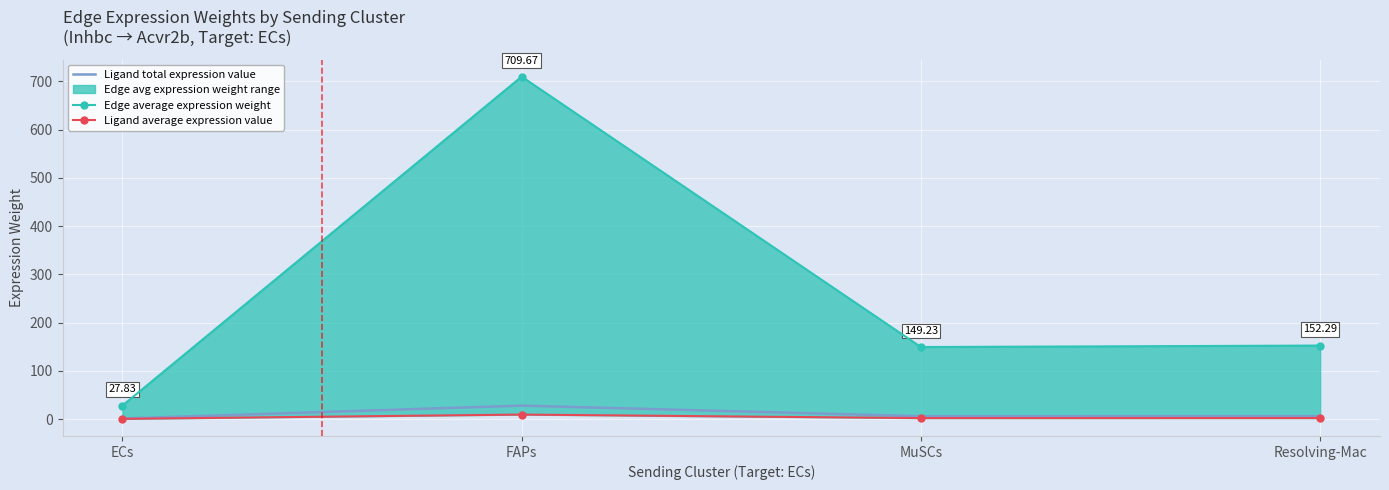

At which category does Edge average expression weight reach its first local peak?

FAPs